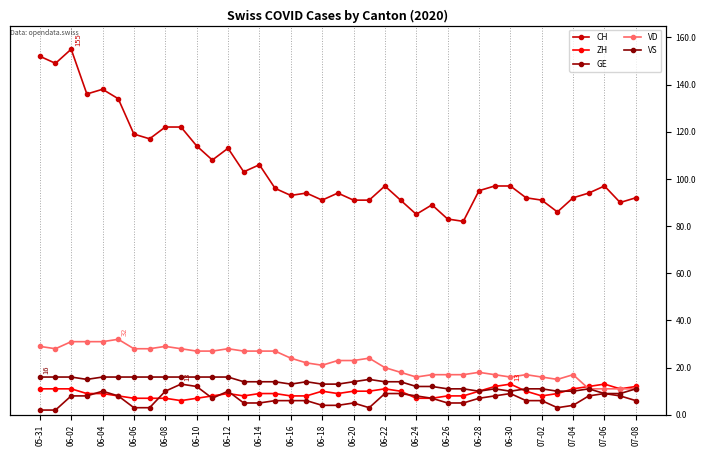

Which series ends up on top after the final intersection of VD and ZH?

ZH